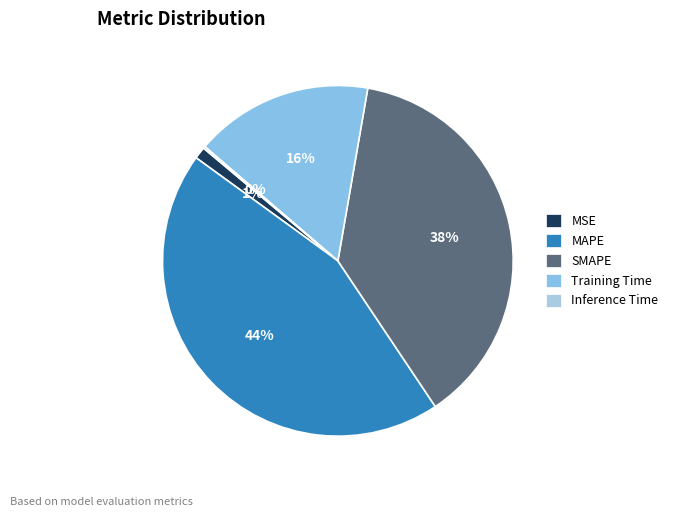

The MAPE slice represents 57% of the pie. True or false?

False